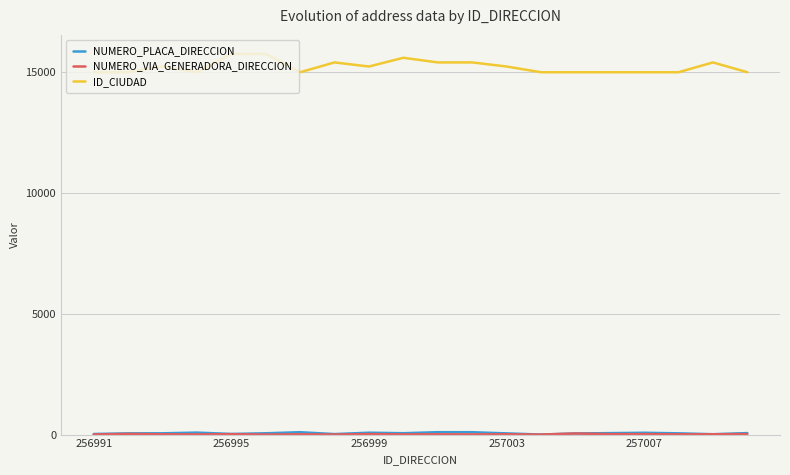

What is the minimum value for ID_CIUDAD?

15001